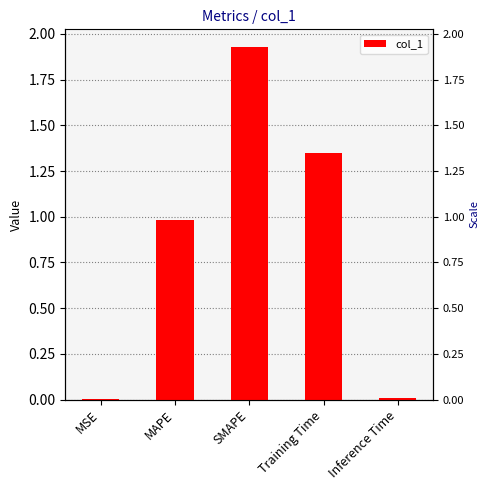

Are the bars grouped side by side (vs. stacked)?

No